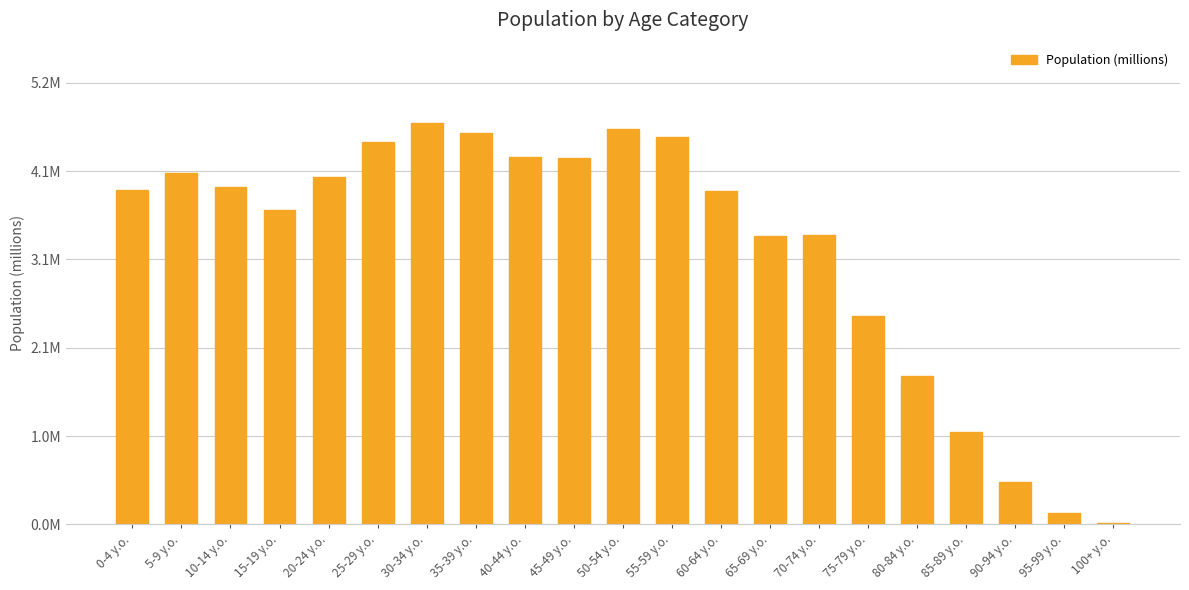

Rank the categories by value from lowest to highest.

100+ y.o., 95-99 y.o., 90-94 y.o., 85-89 y.o., 80-84 y.o., 75-79 y.o., 65-69 y.o., 70-74 y.o., 15-19 y.o., 60-64 y.o., 0-4 y.o., 10-14 y.o., 20-24 y.o., 5-9 y.o., 45-49 y.o., 40-44 y.o., 25-29 y.o., 55-59 y.o., 35-39 y.o., 50-54 y.o., 30-34 y.o.